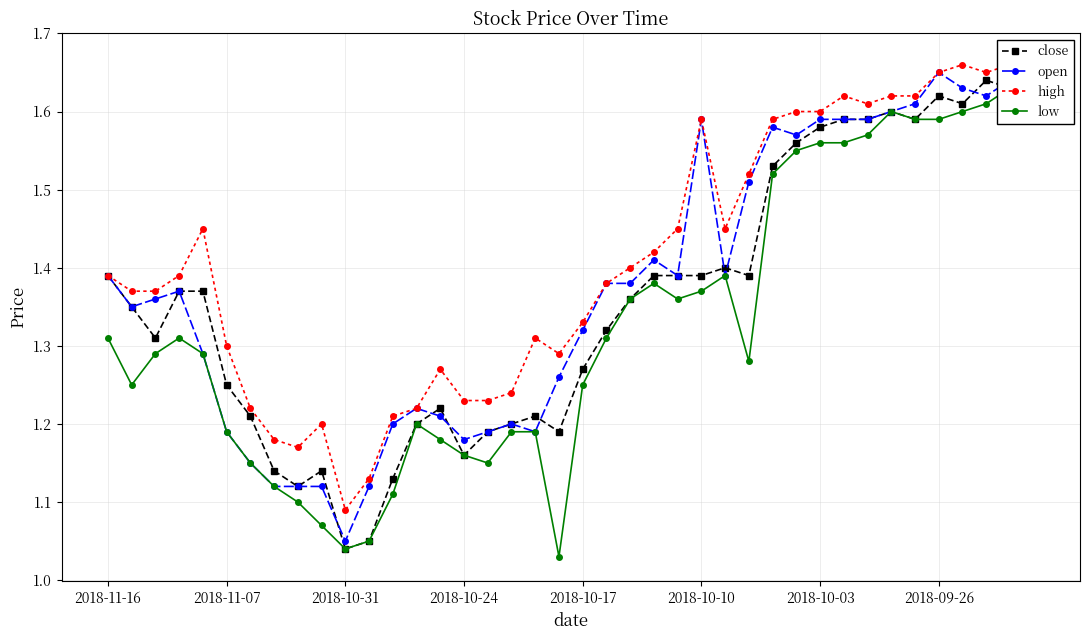

At which category is the sum across all series the highest?

38